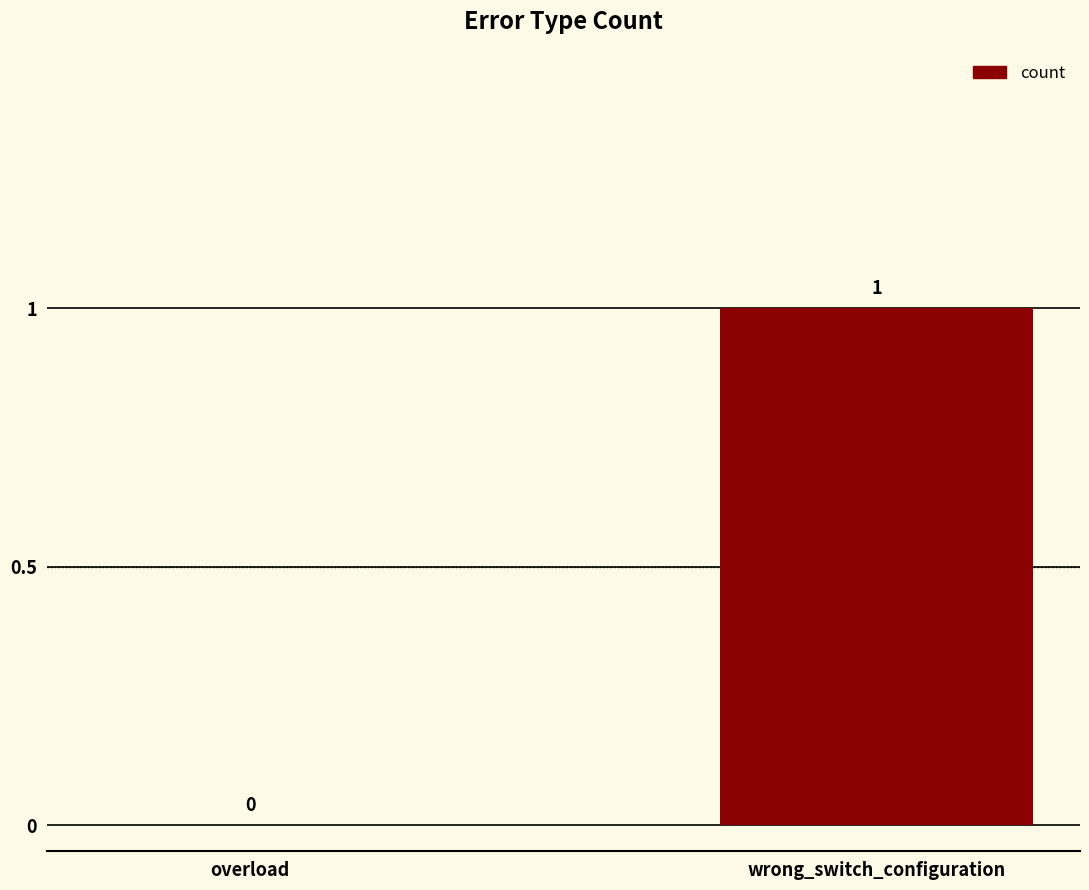

What is the change in value from overload to wrong_switch_configuration?

+1